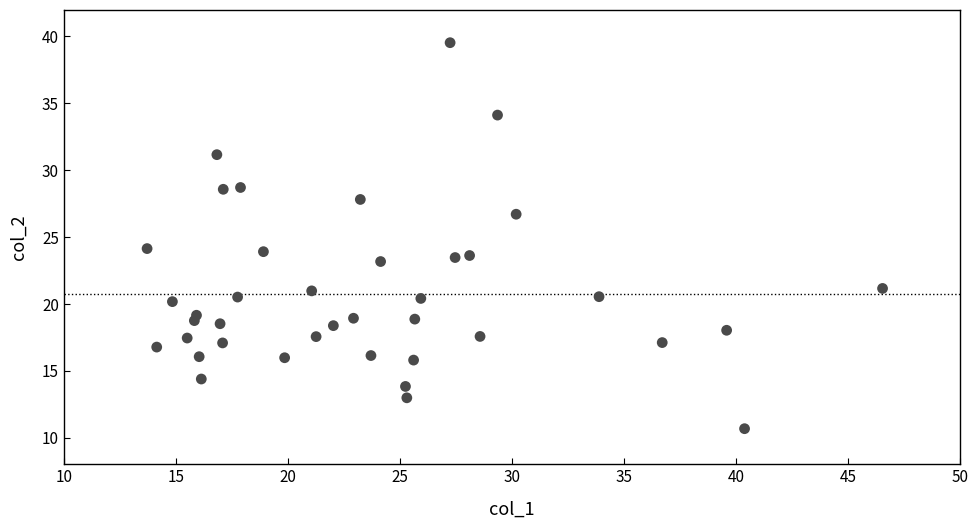

What is the range of X values (max minus min)?

32.8